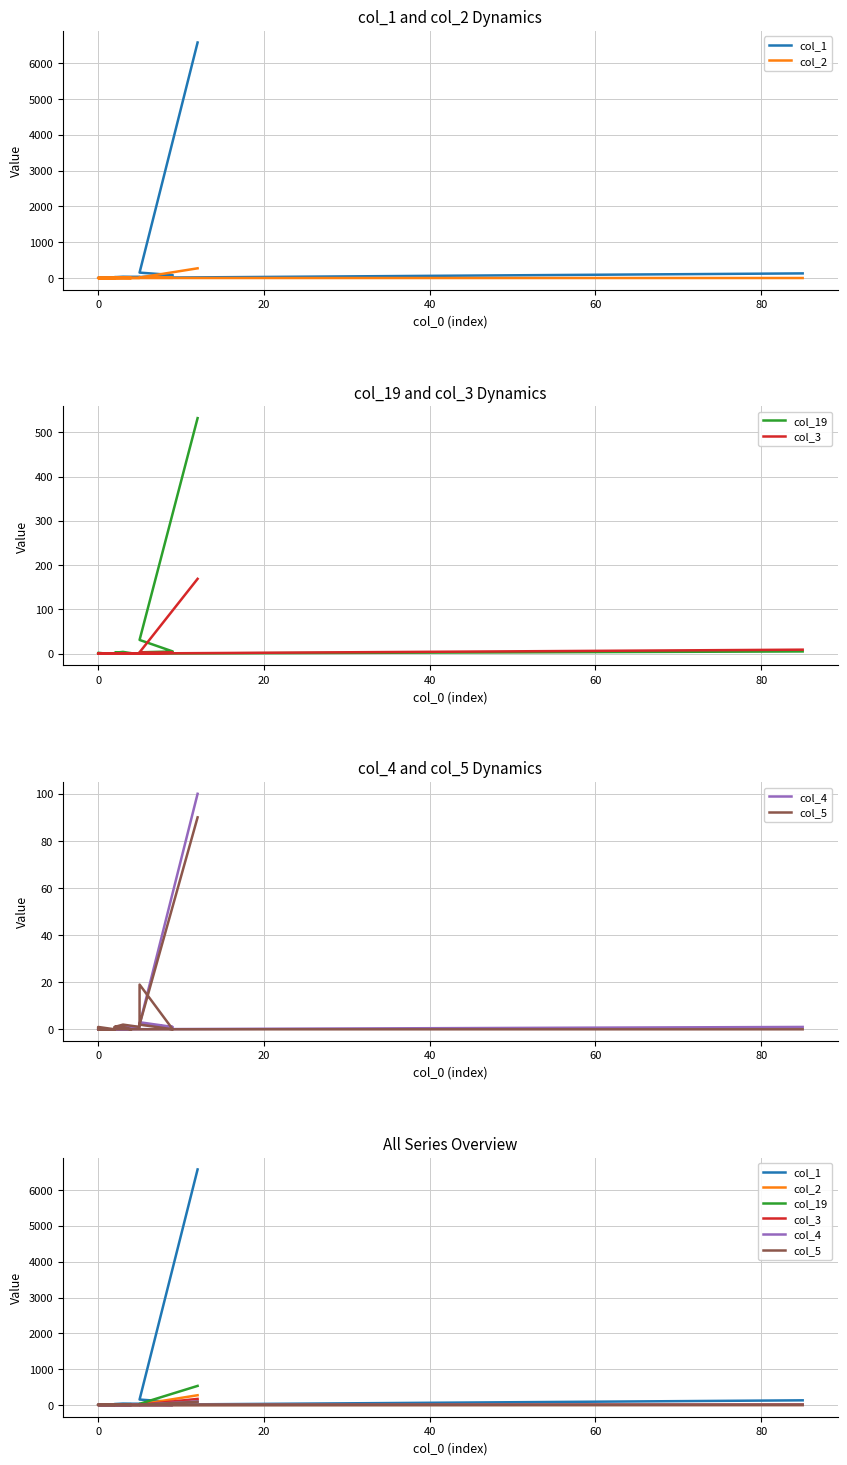

What are all the series names shown in the legend?

col_1, col_2, col_19, col_3, col_4, col_5